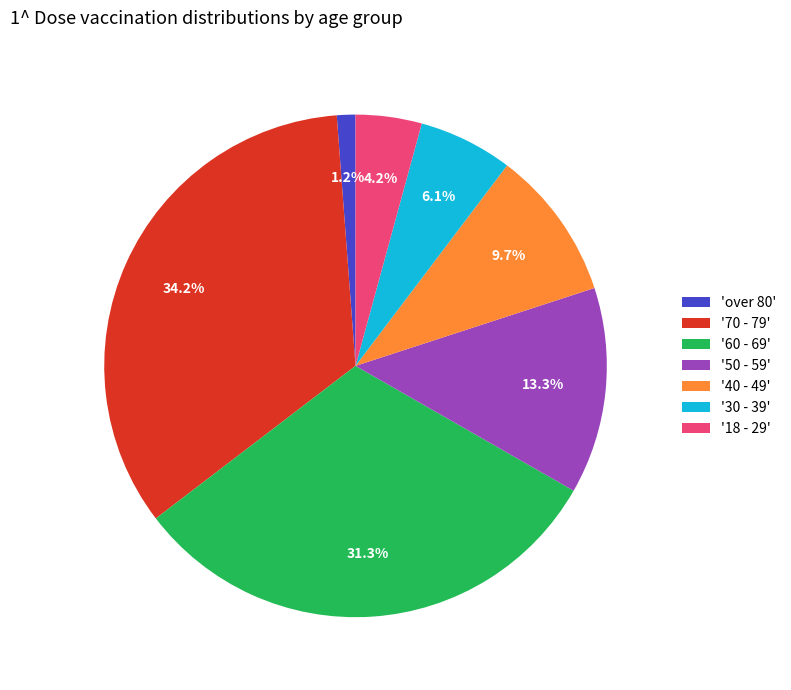

Between 'over 80' and '70 - 79', which is larger?

'70 - 79'